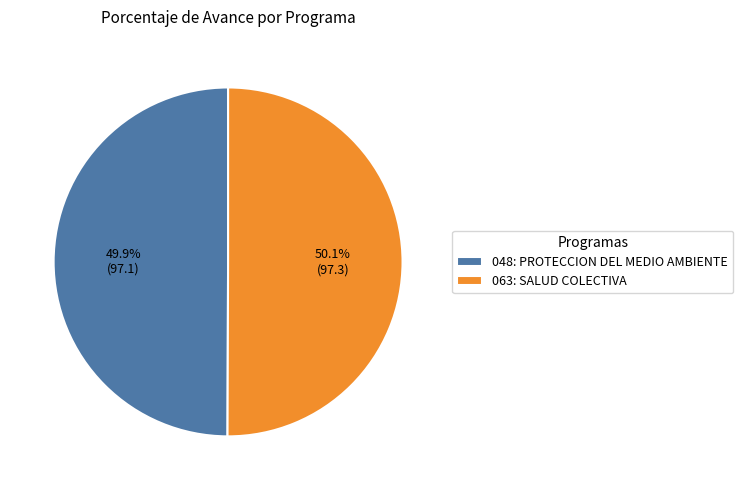

How many slices are in this pie chart?

2